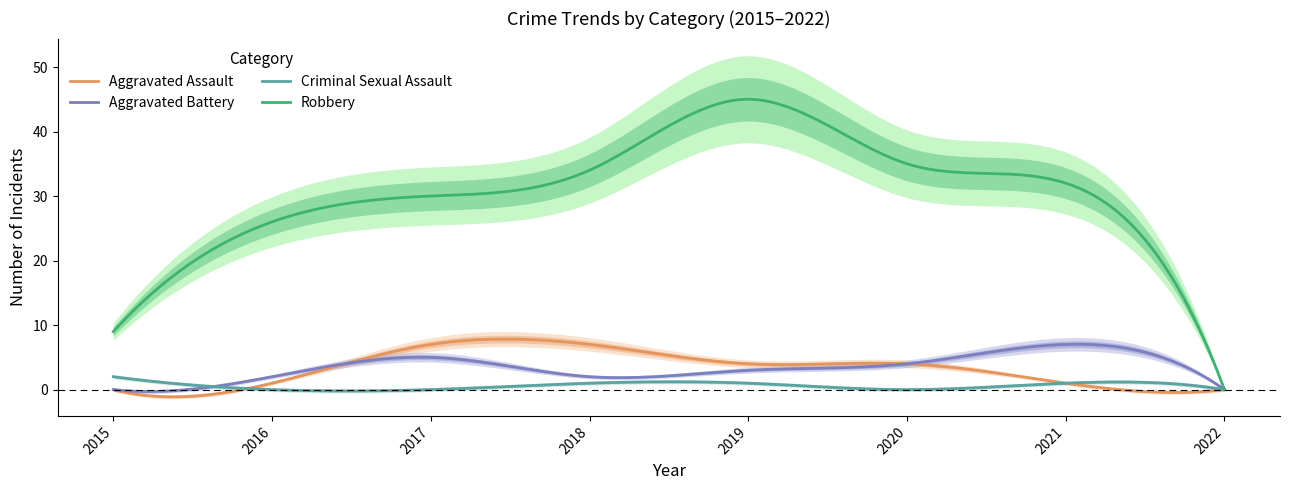

What is the difference between the second highest and minimum values in the Aggravated Battery series?

5